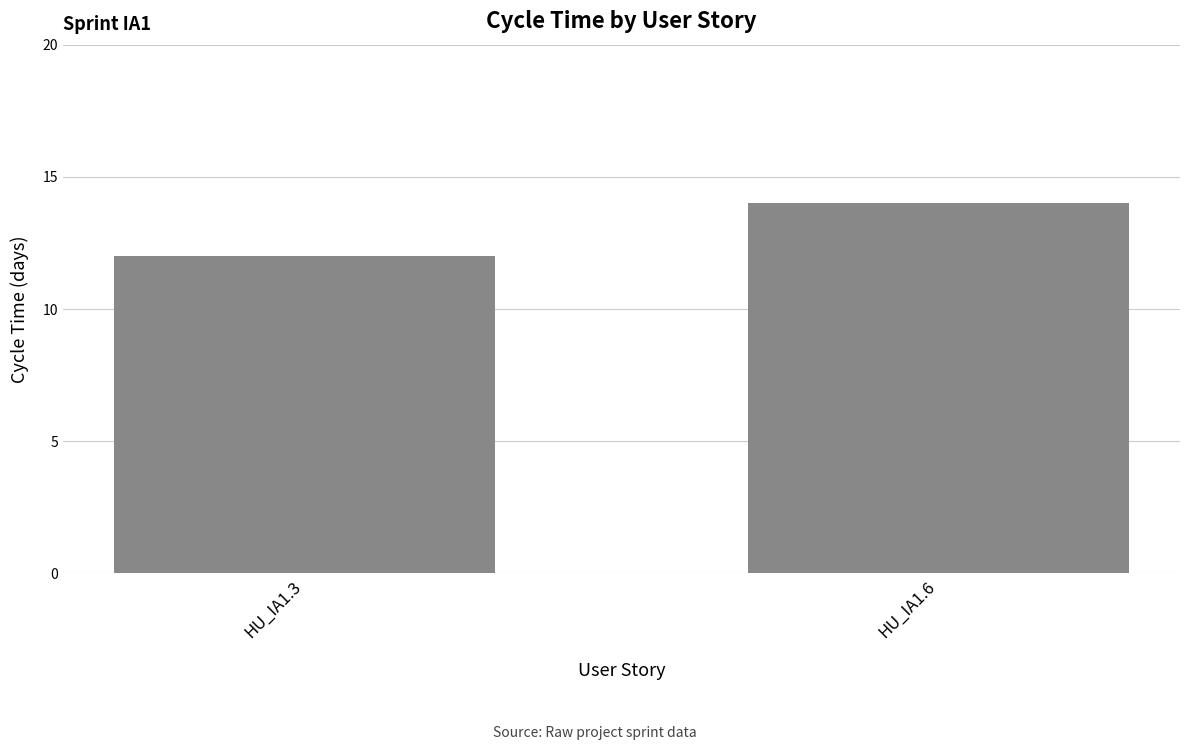

What is the minimum value shown in the chart?

12